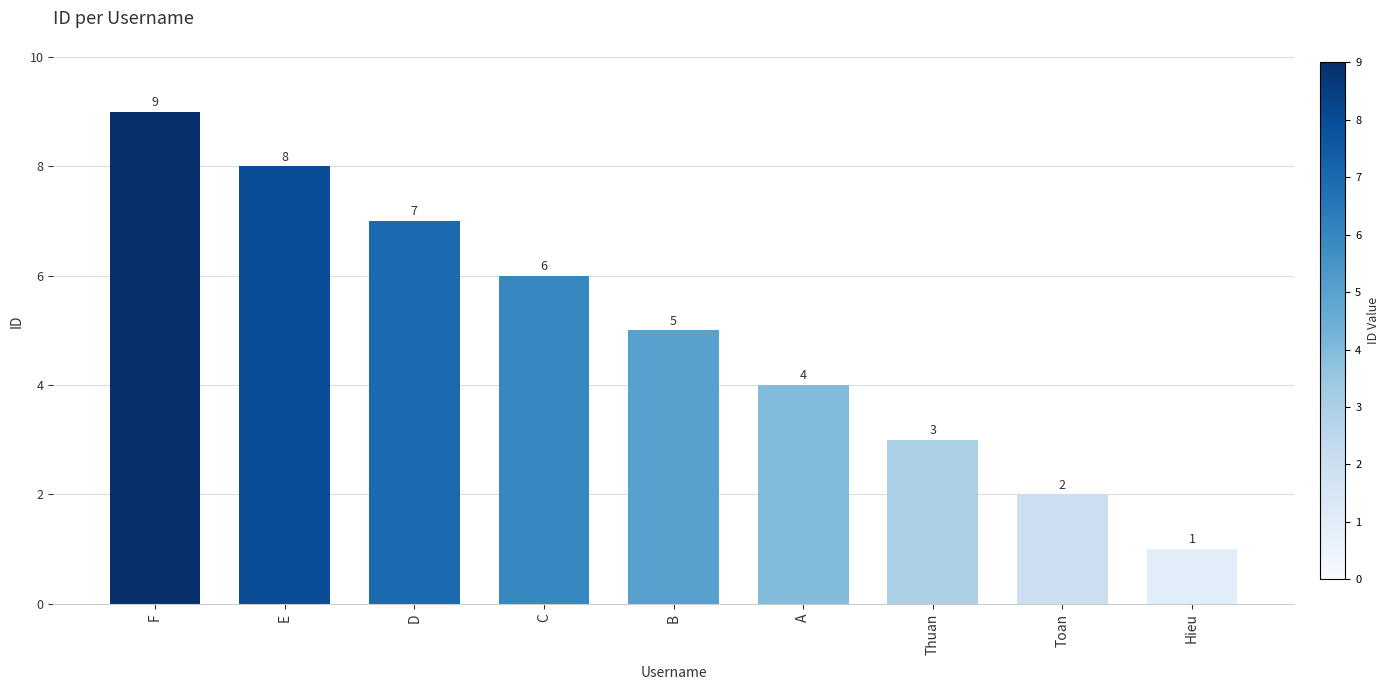

How many values are between 3 and 7?

5